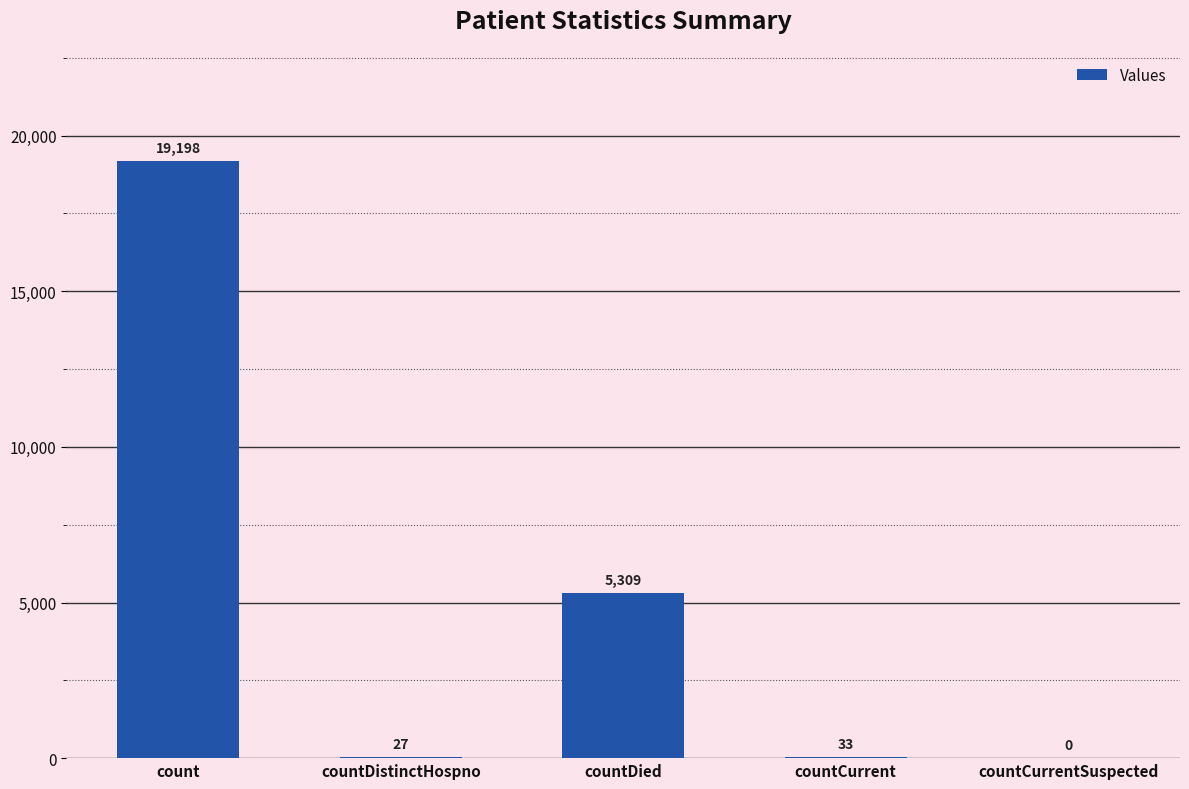

How many values are above zero?

4